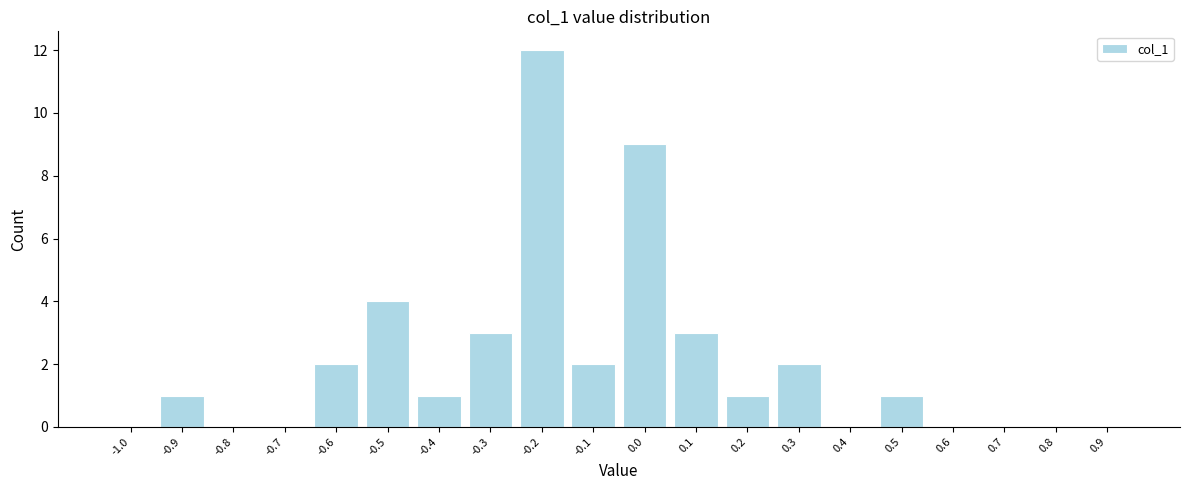

Reading left to right, extract all data points from this chart.

-1.0=0	-0.9=1	-0.8=0	-0.7=0	-0.6=2	-0.5=4	-0.4=1	-0.3=3	-0.2=12	-0.1=2	0.0=9	0.1=3	0.2=1	0.3=2	0.4=0	0.5=1	0.6=0	0.7=0	0.8=0	0.9=0